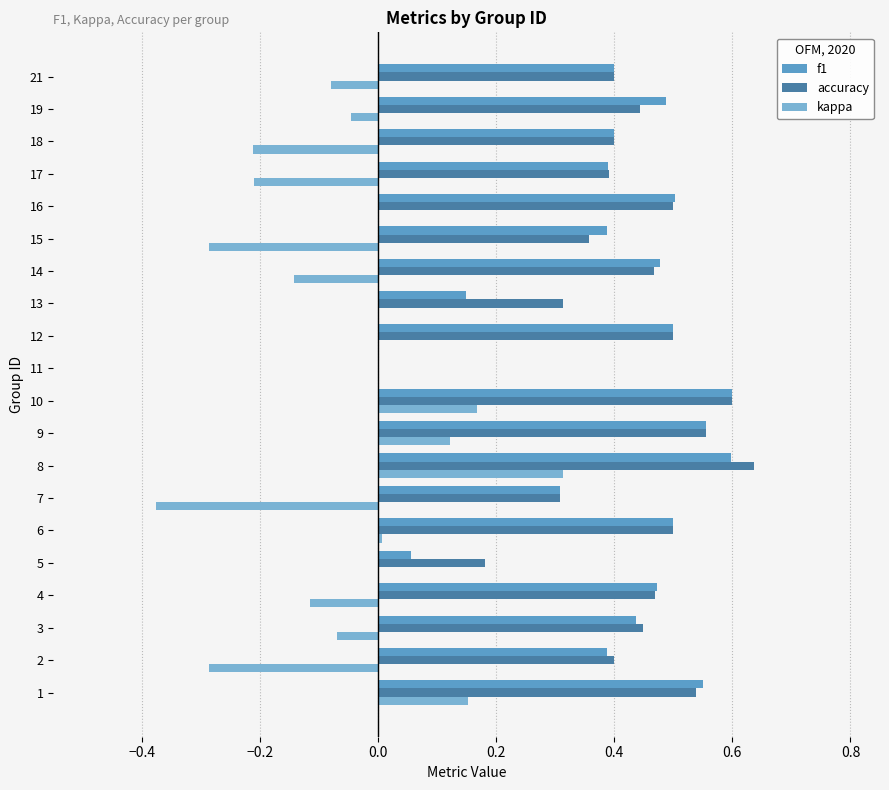

What is the sum of the f1 values at 16 and 19?

1.0